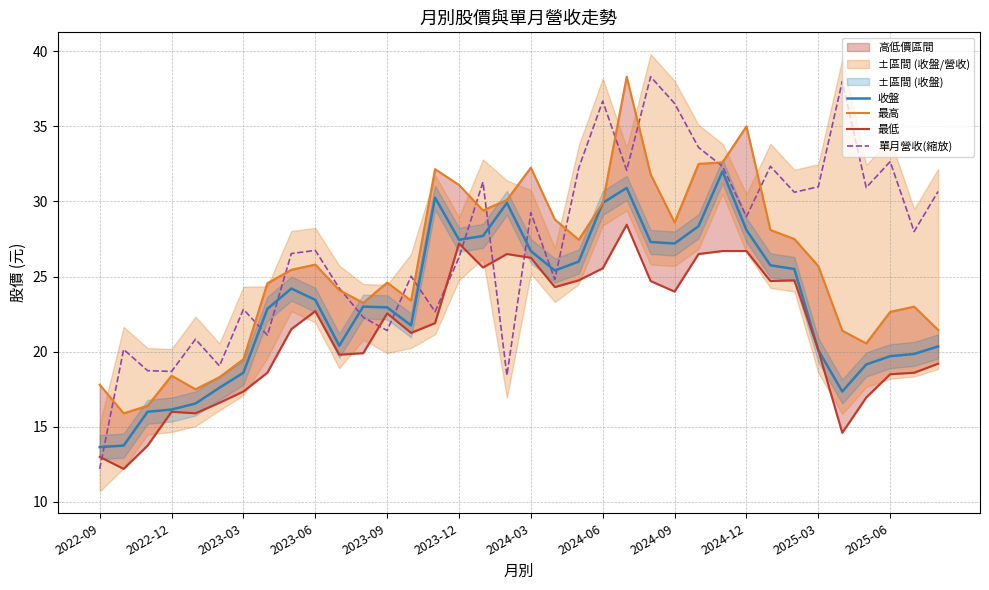

How many data points in 最高 are less than 25?

17